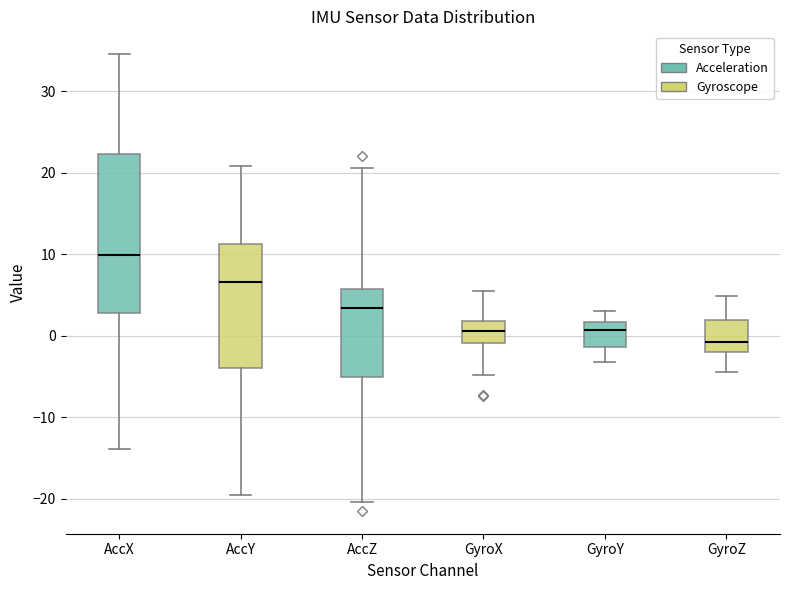

Which box's median line is the lowest?

GyroZ